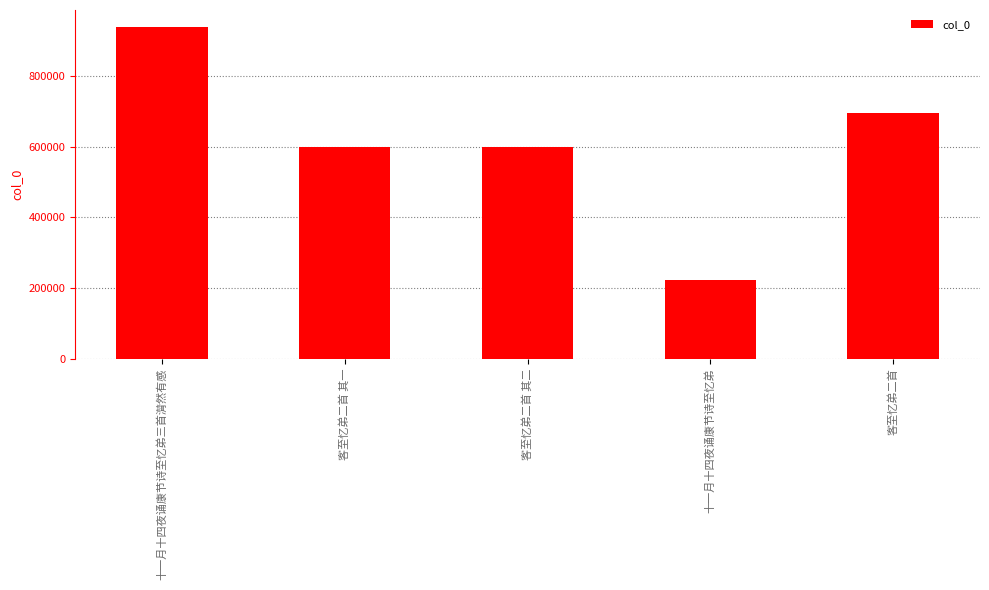

The value at 客至忆弟二首 is 695145. True or false?

True